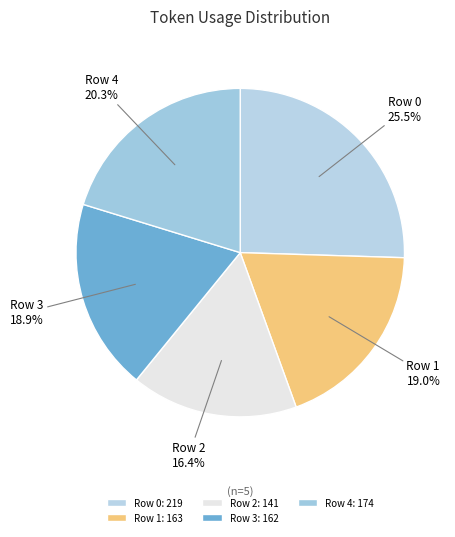

What is the total percentage of Row 1 and Row 0?

44.5%